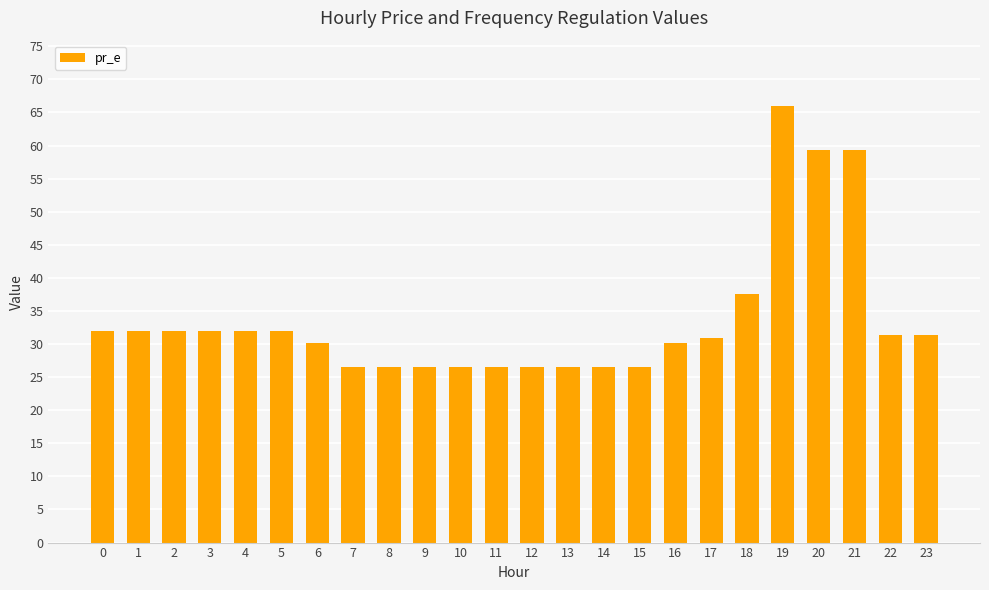

Are the bars grouped side by side (vs. stacked)?

No